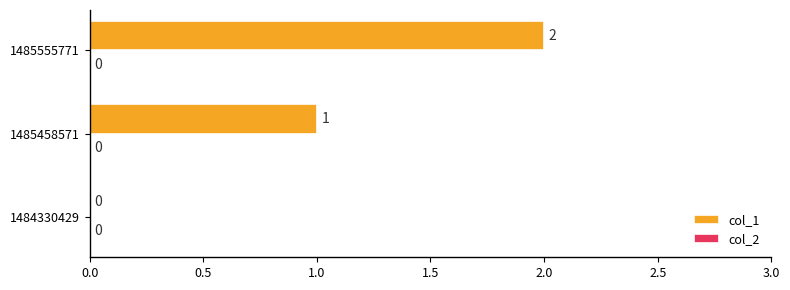

What is the maximum value shown in the chart?

2